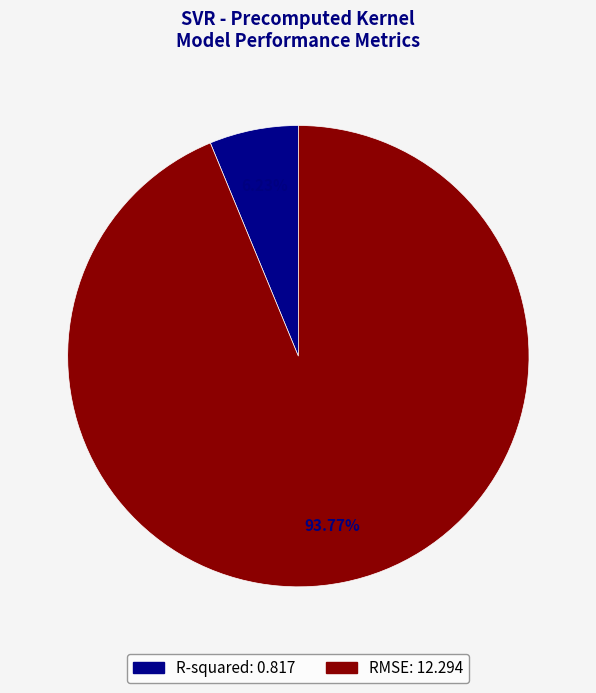

Which slice is the smallest?

R-squared